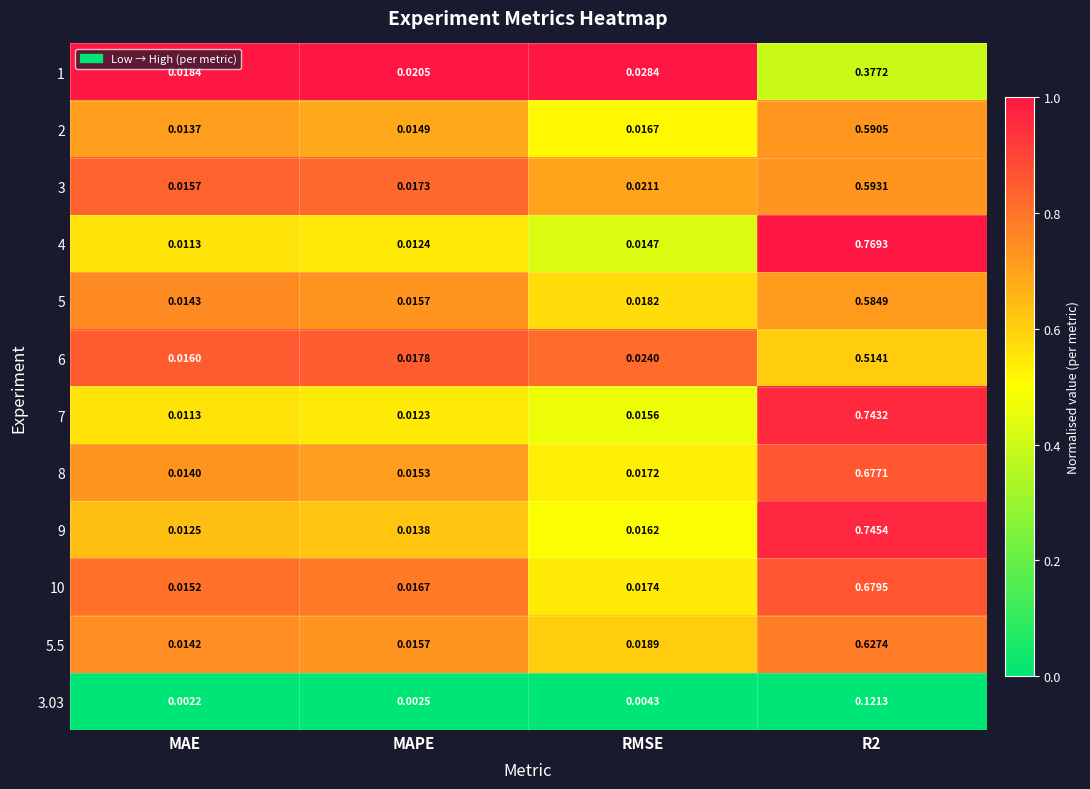

At which label is 2 closest to 0?

MAE